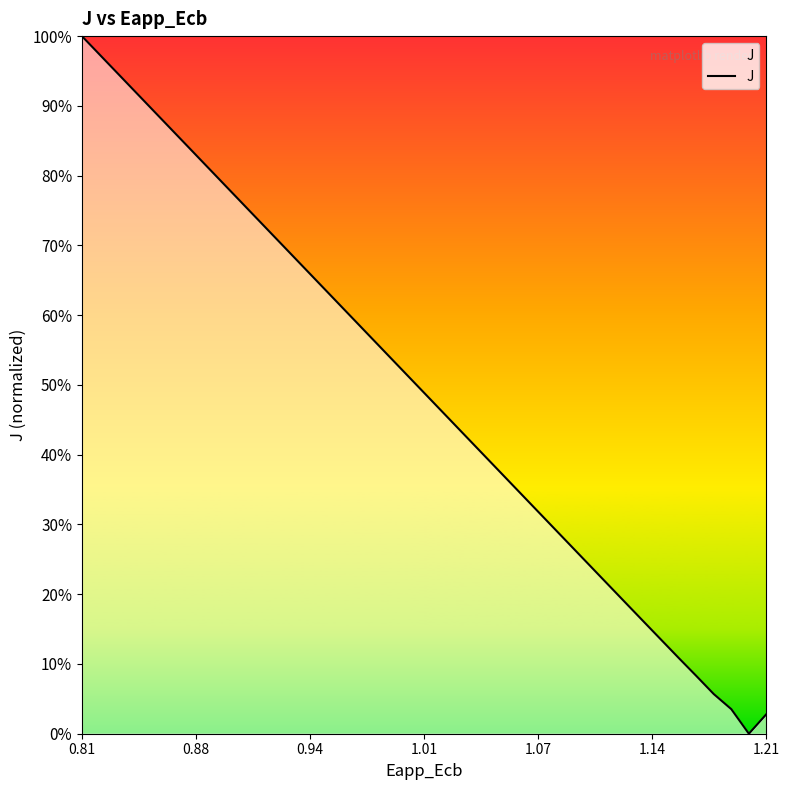

Which category has the highest value across all series?

0.81